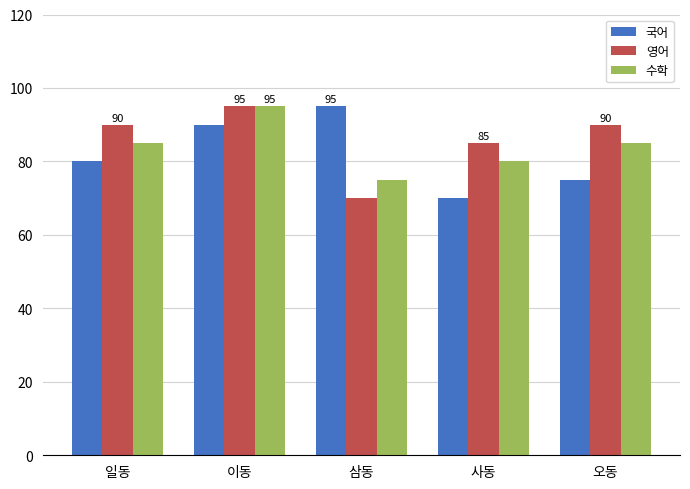

At which label is 국어 closest to 82?

일동